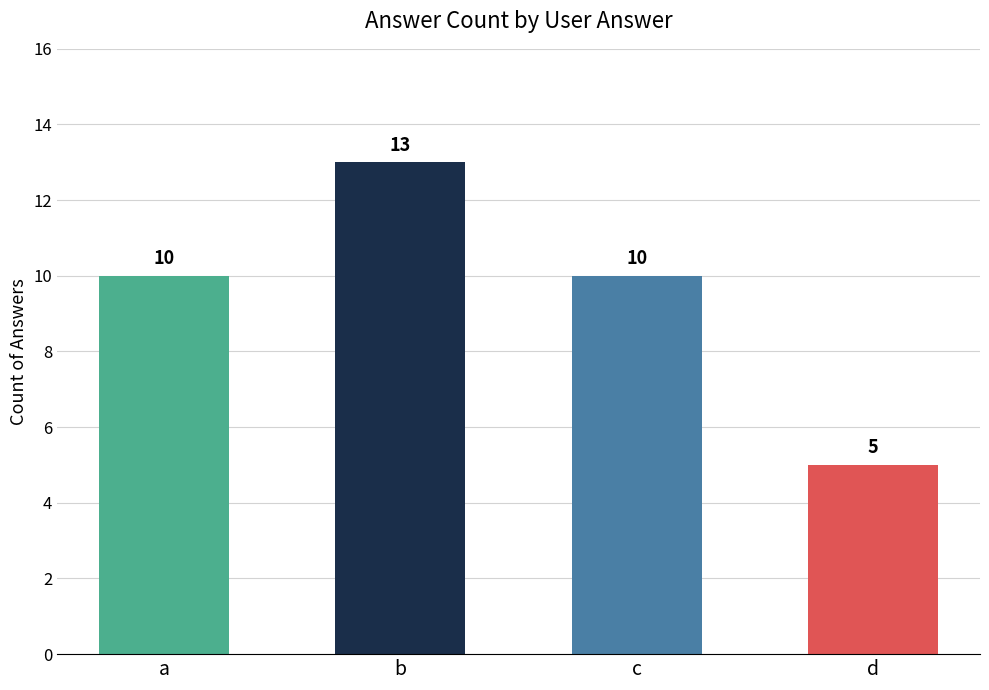

What is the value of the 4th bar from the left?

5